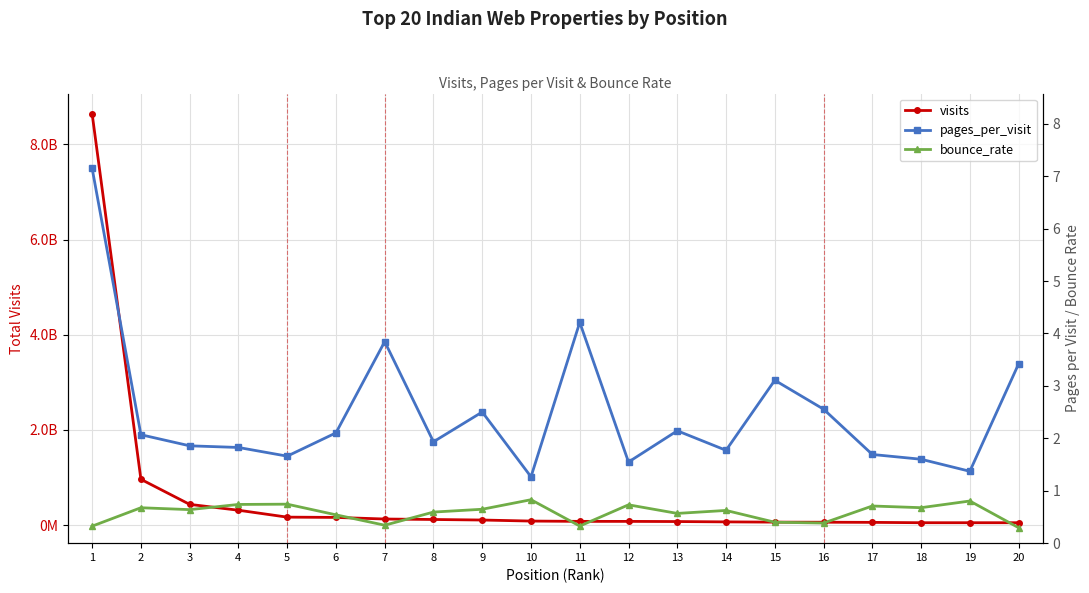

What is the smallest value displayed?

0.3